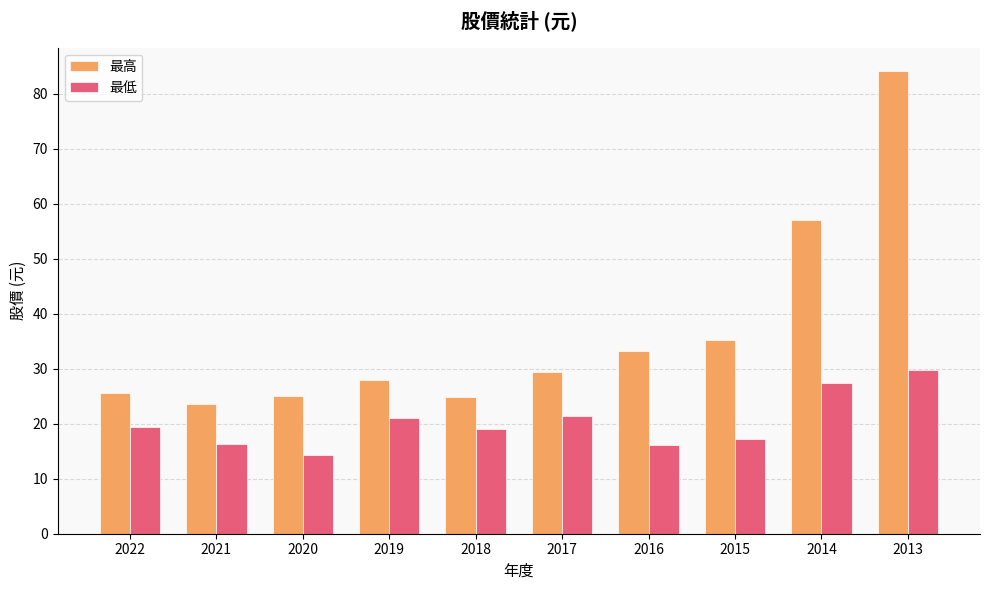

At which label does 最低 reach its peak?

2013